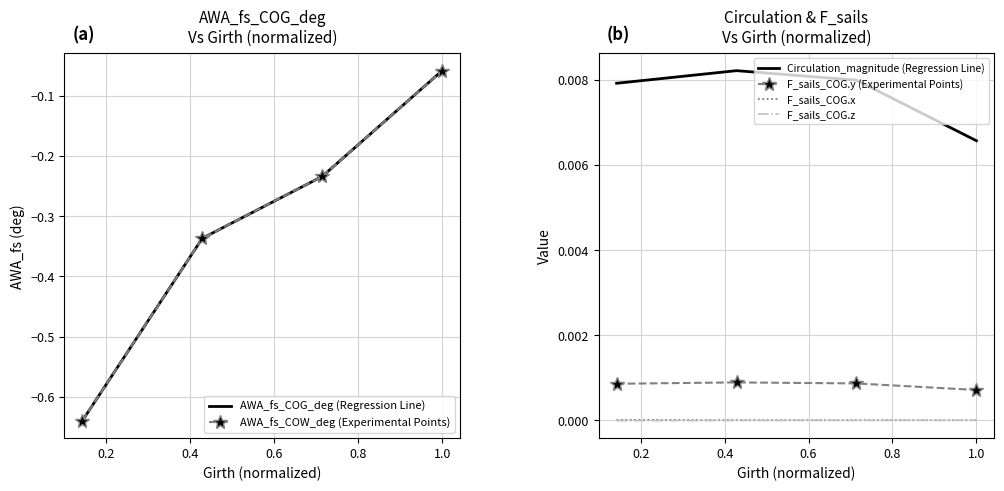

True or false: F_sails_COG.z and F_sails_COG.y (Experimental Points) cross at least once.

False